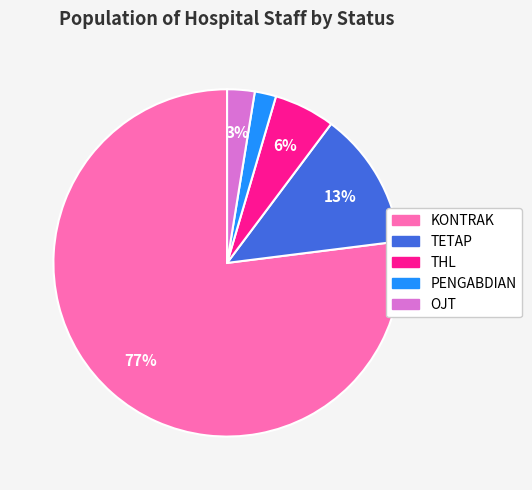

Count the number of slices in the pie.

5